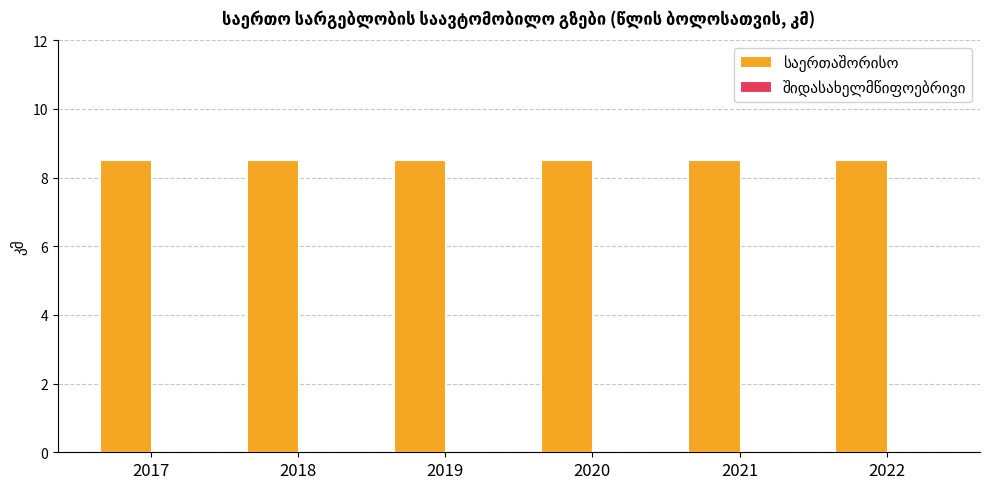

The value of საერთაშორისო at 2017 is 2.5. True or false?

False